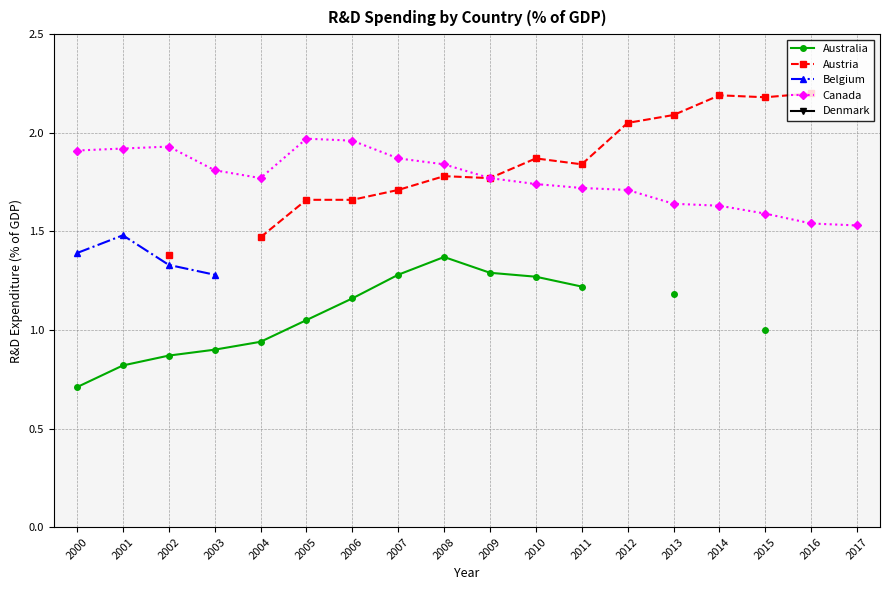

What are all the series names shown in the legend?

Australia, Austria, Belgium, Canada, Denmark